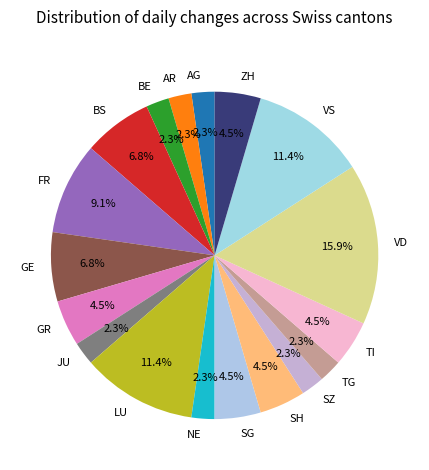

To the nearest percent, what is the difference between the largest and smallest slice percentages?

14%